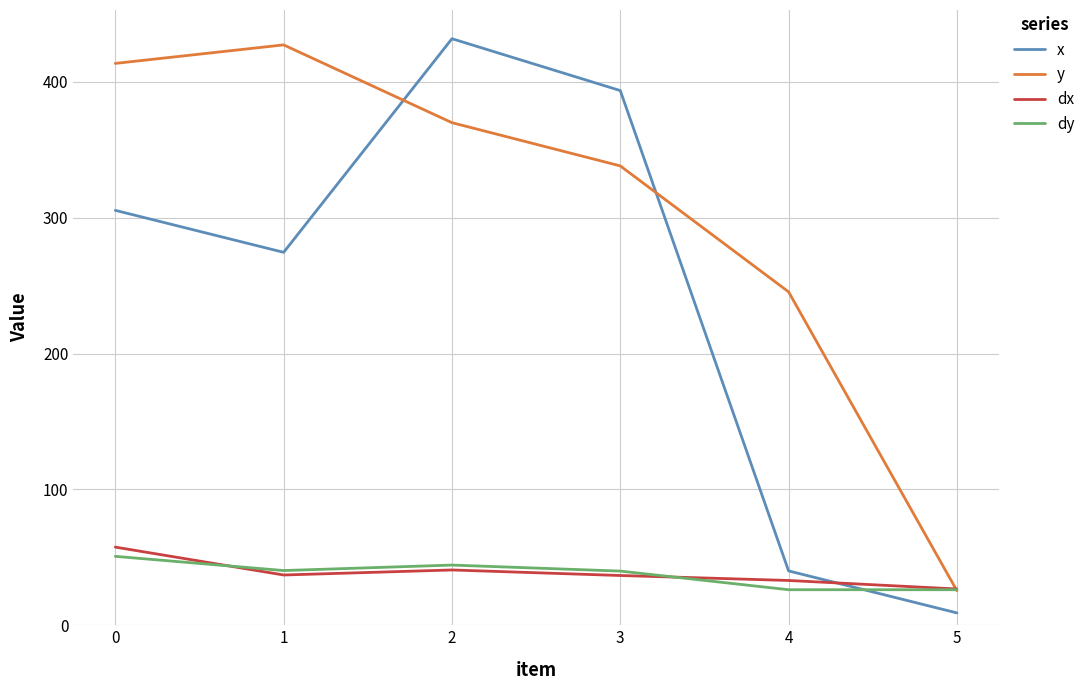

List the labels in order of y value, largest first.

1, 0, 2, 3, 4, 5